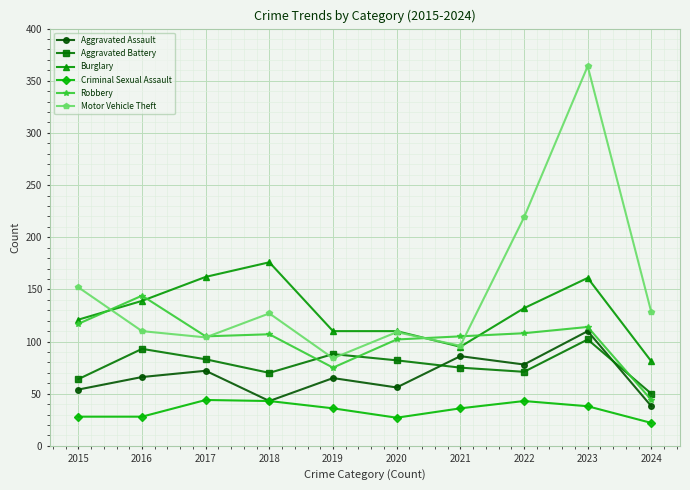

True or false: Criminal Sexual Assault and Burglary intersect in this chart.

False